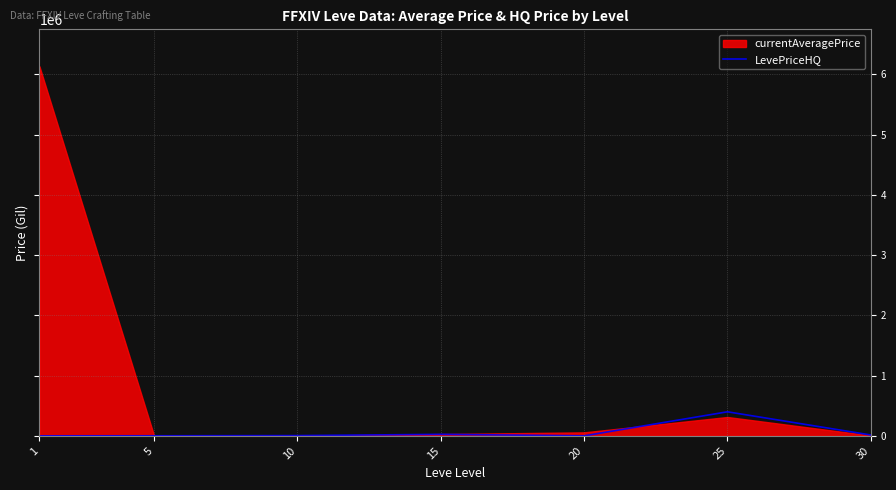

What is the highest value of the LevePriceHQ series?

400000.0